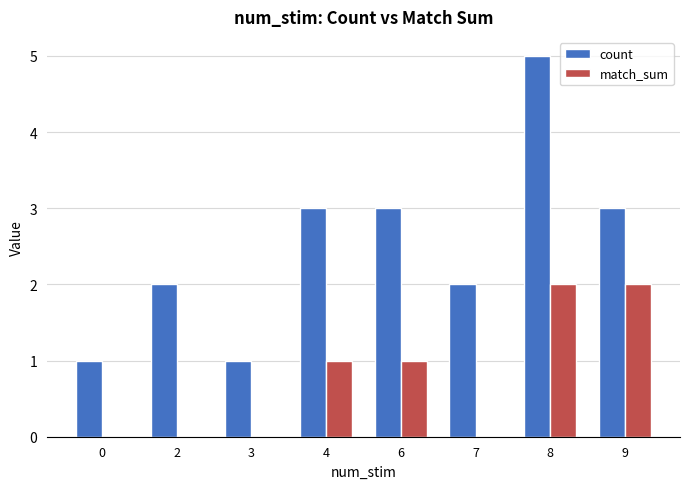

Count the number of data series in this chart.

2